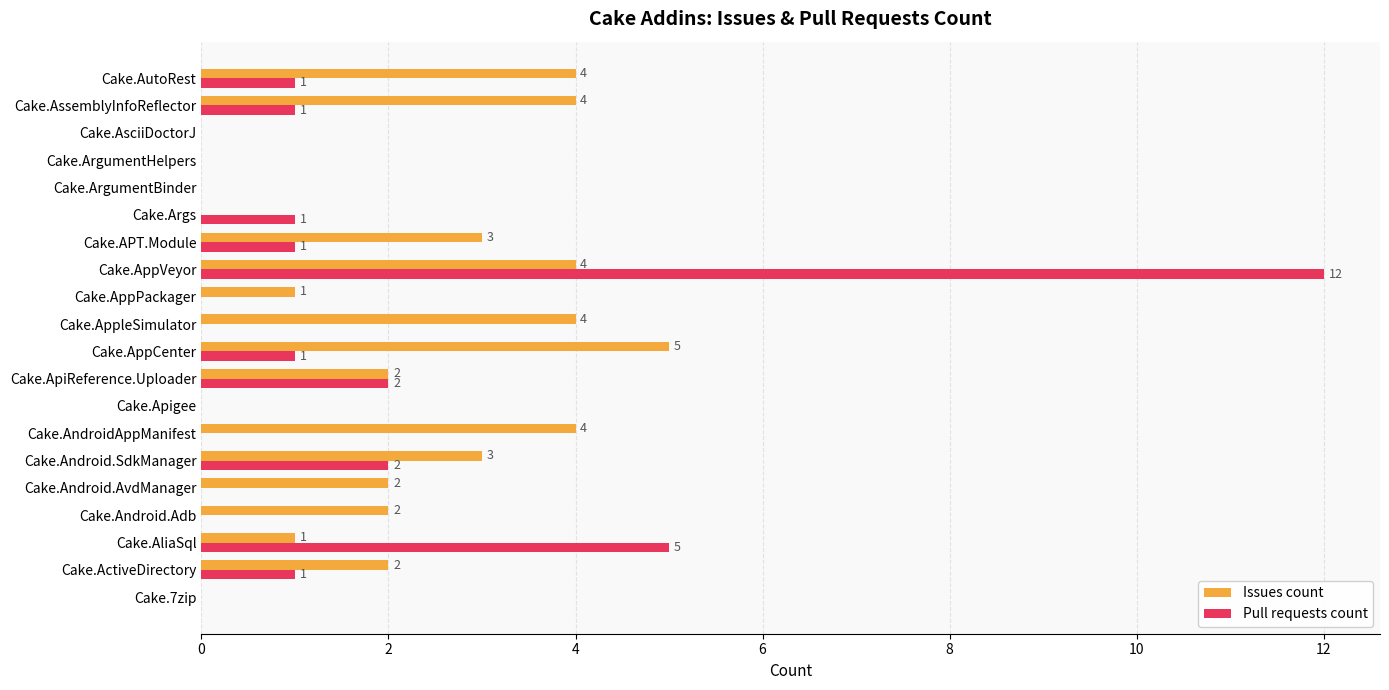

What is the highest value of the Pull requests count series?

12